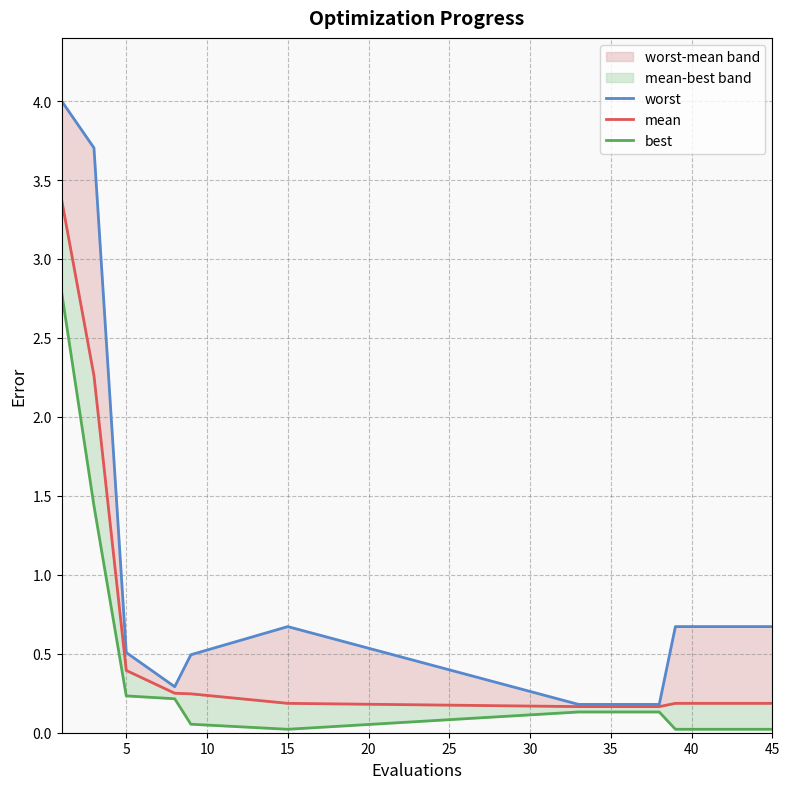

Rank the series at 10 from lowest to highest value.

best, mean, worst